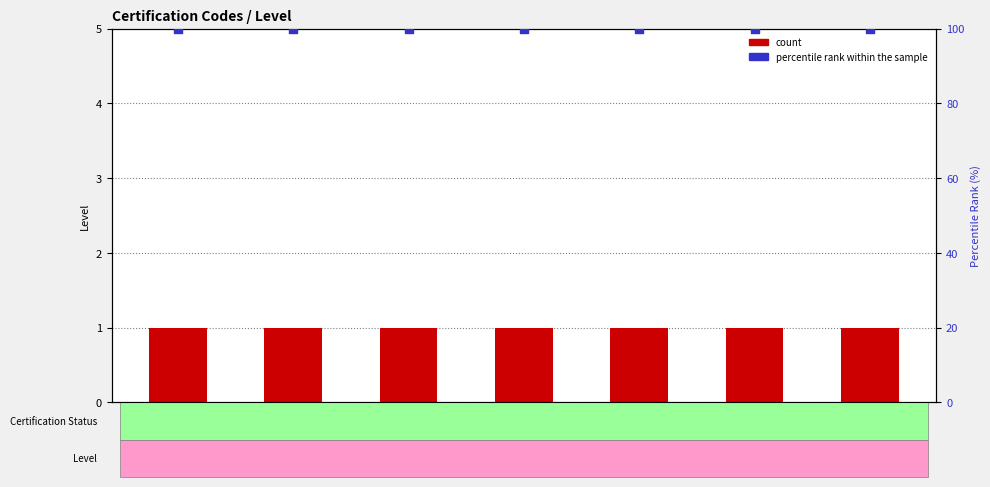

Which series reaches the minimum Y coordinate?

count